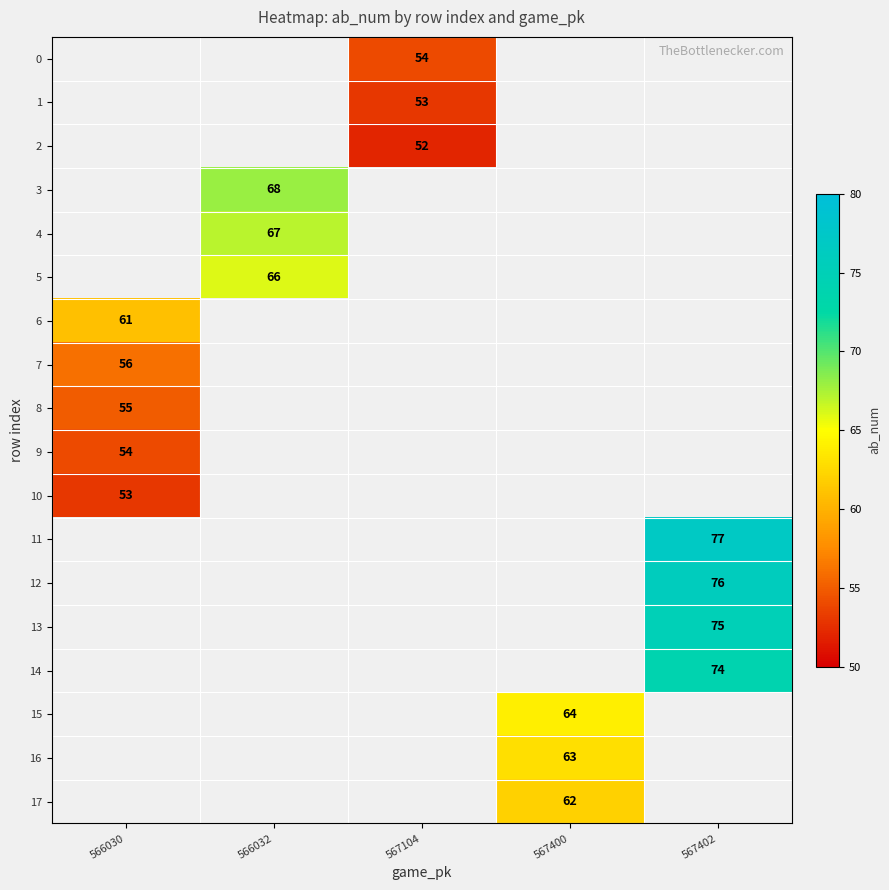

Is it true that 16 equals 98 at 567400?

False